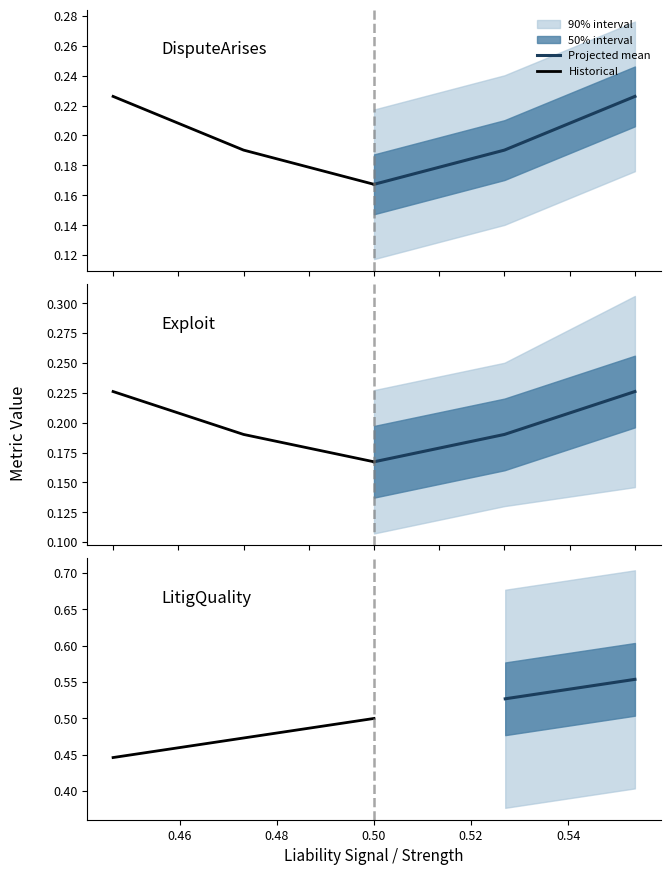

Which series has the widest spread of values?

LitigQuality